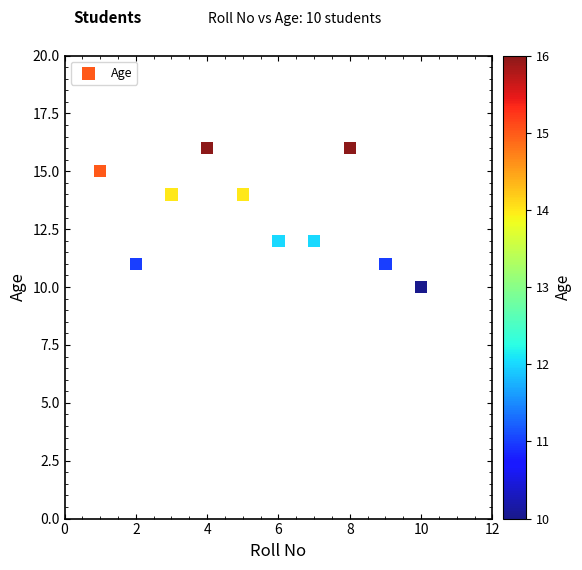

What is the range of Y values (max minus min)?

6